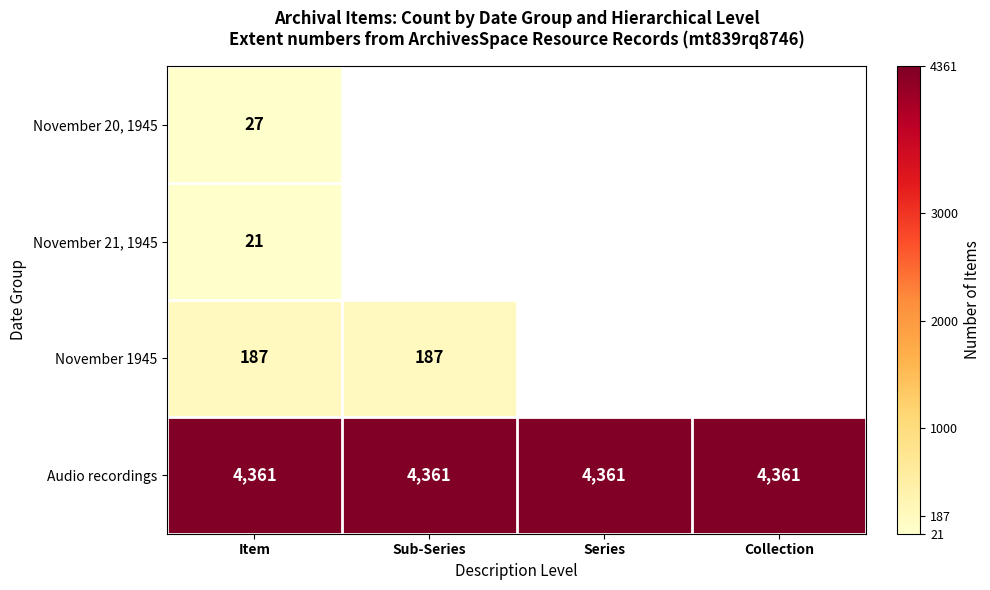

Between Item and Collection, which is larger?

Collection